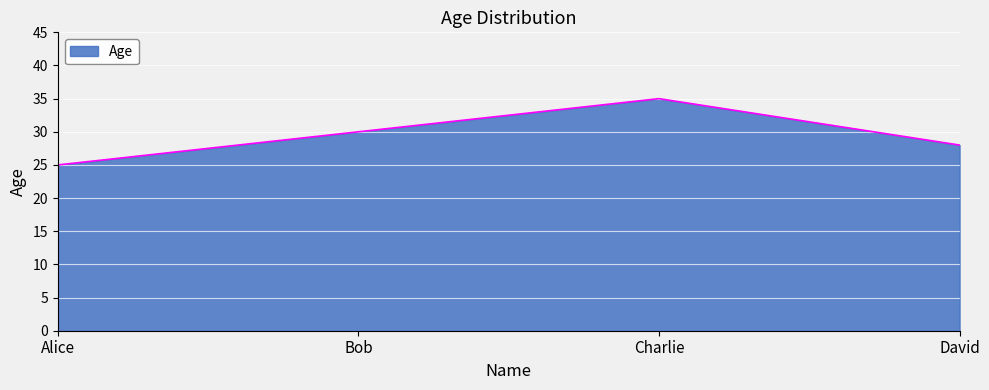

What is the sum of all values?

118